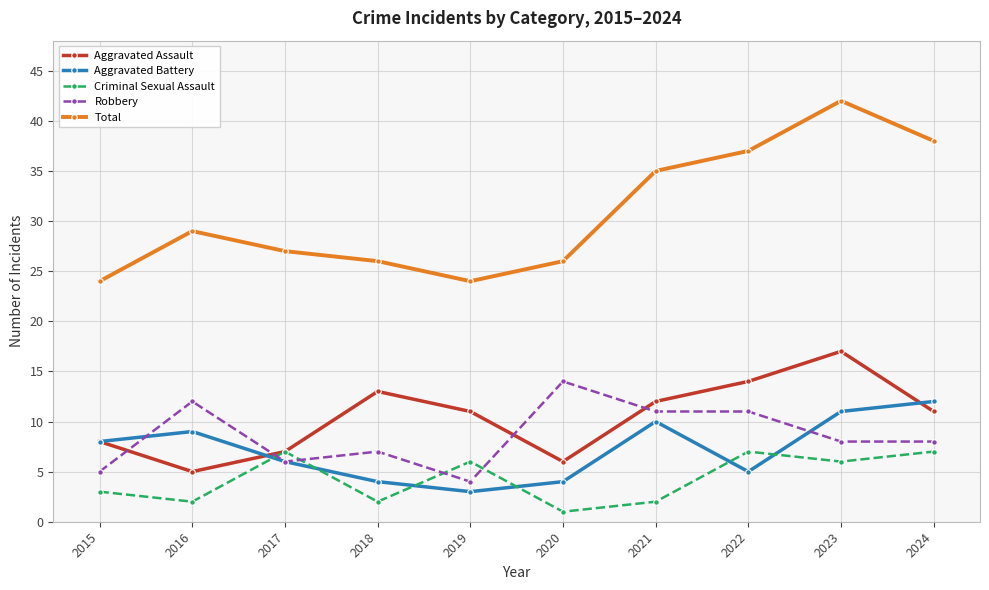

How many distinct data groups are displayed?

5